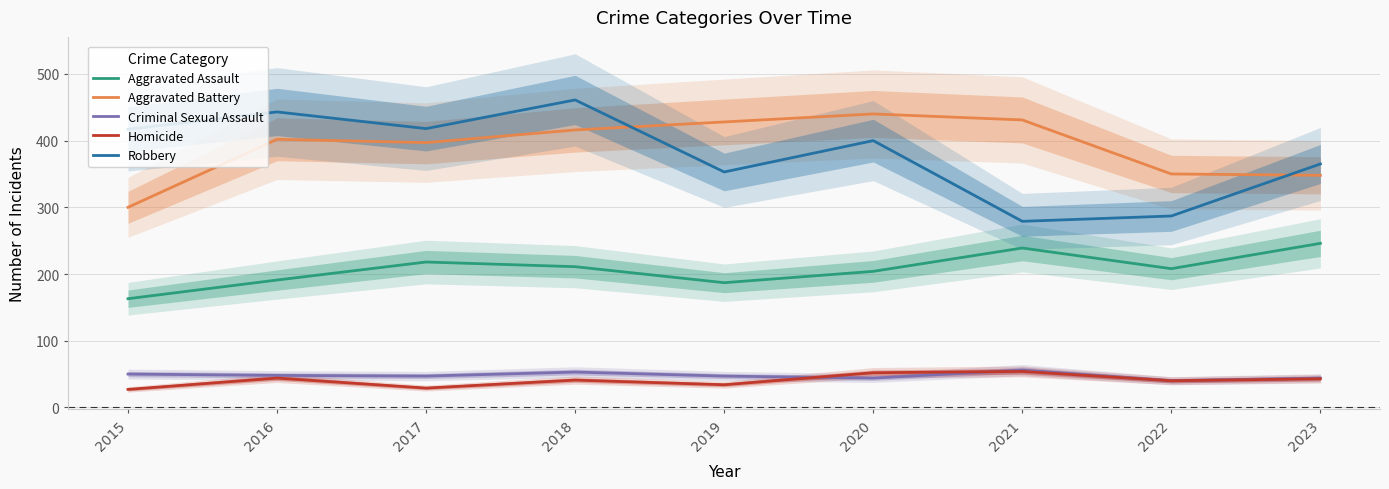

At which label does Robbery reach its minimum?

2021